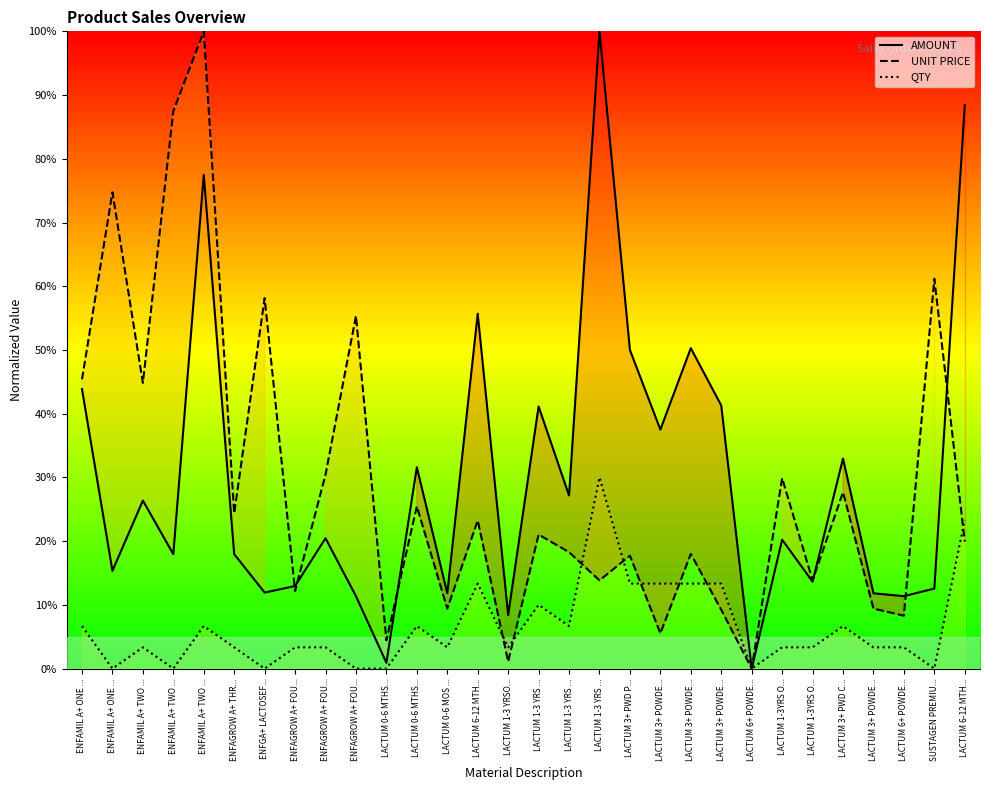

After their last crossing, which series has the higher values: UNIT PRICE or QTY?

QTY